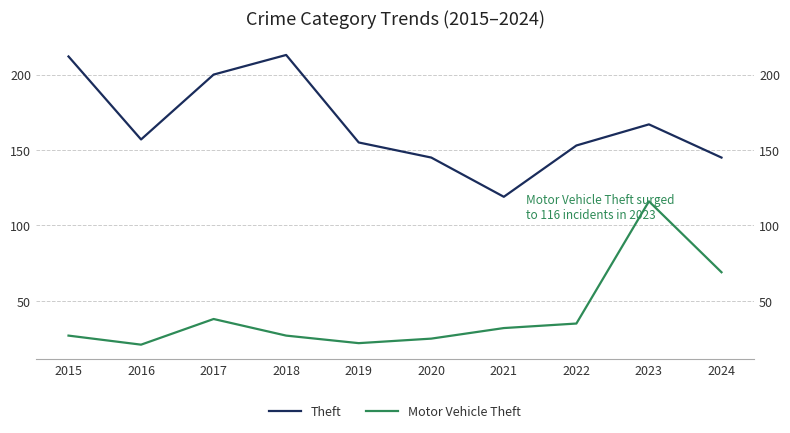

At 2024, list the series in order from smallest to largest.

Motor Vehicle Theft, Theft